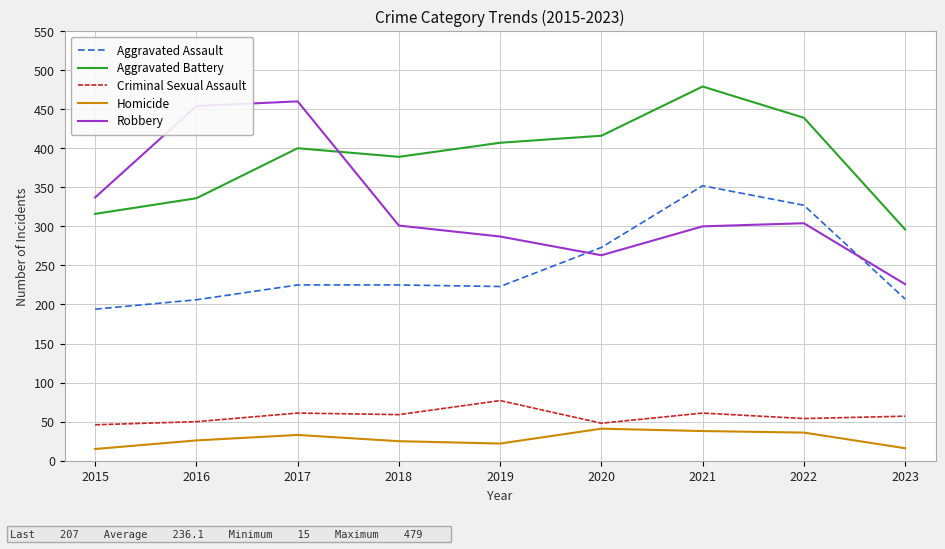

Which series has the largest total across all categories?

Aggravated Battery